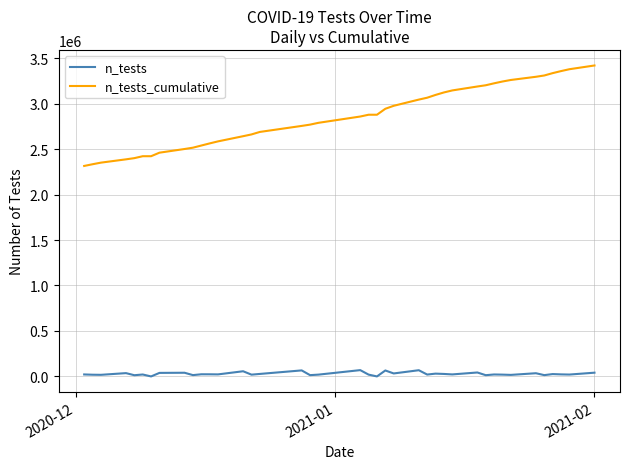

What is the difference between the maximum and minimum values in the n_tests_cumulative series?

1104774